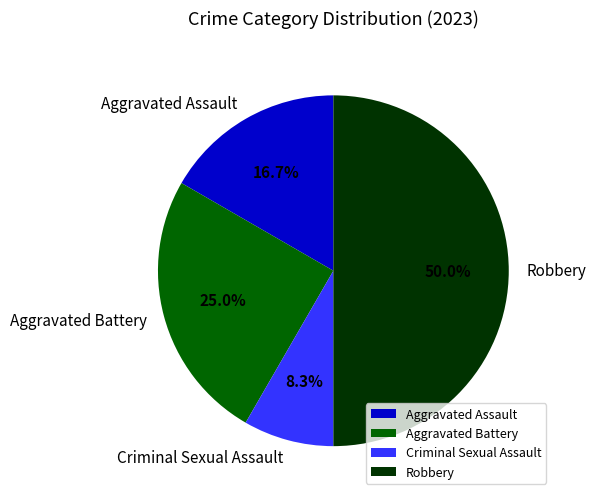

How much of the chart is everything except Aggravated Assault?

83.3%